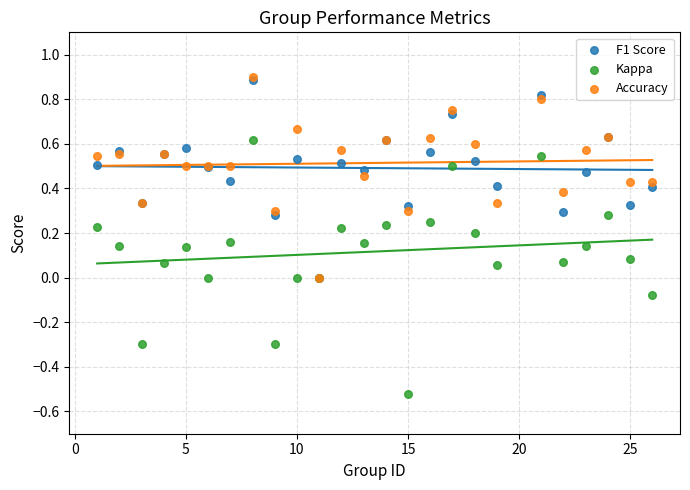

Which series has the widest spread of Y values?

Kappa